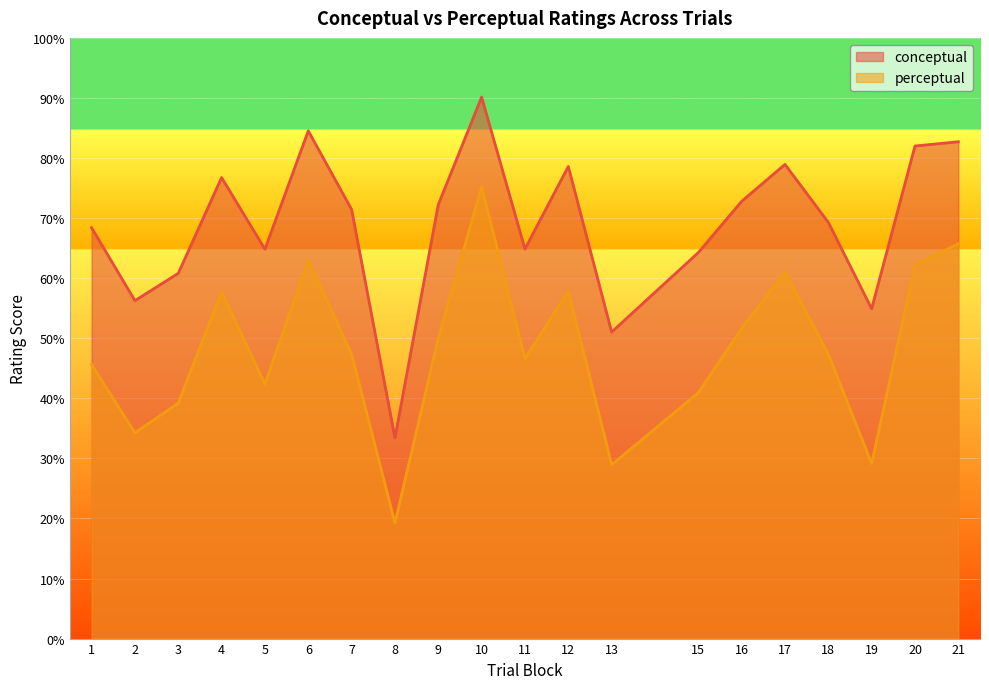

Which category has the lowest value in the conceptual series?

8